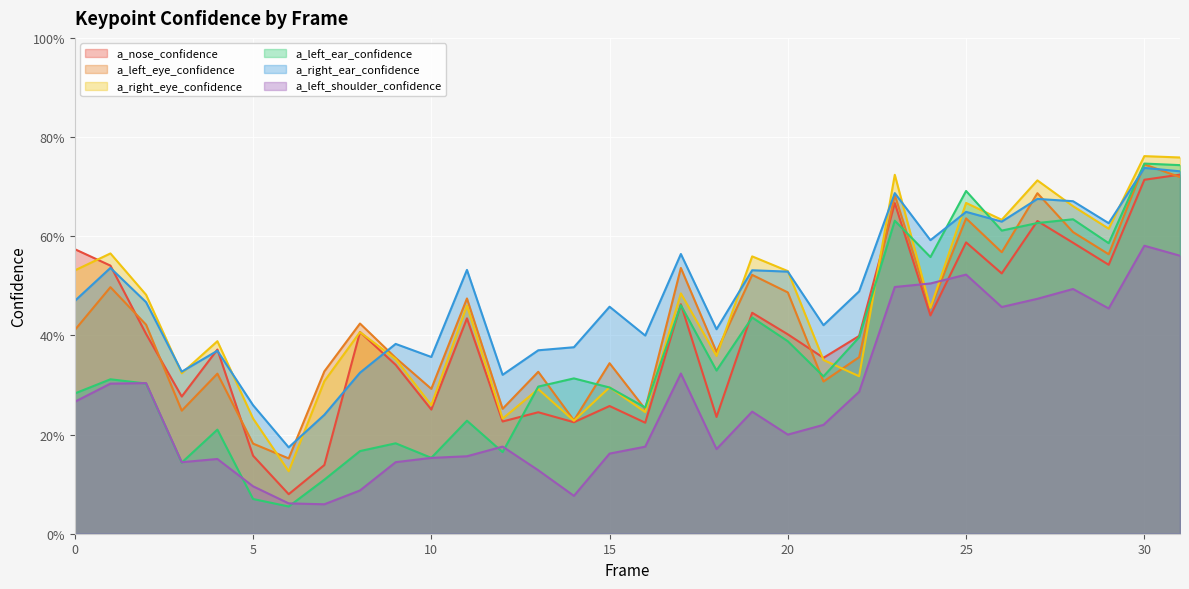

Which has a higher value, 19 or 29?

29